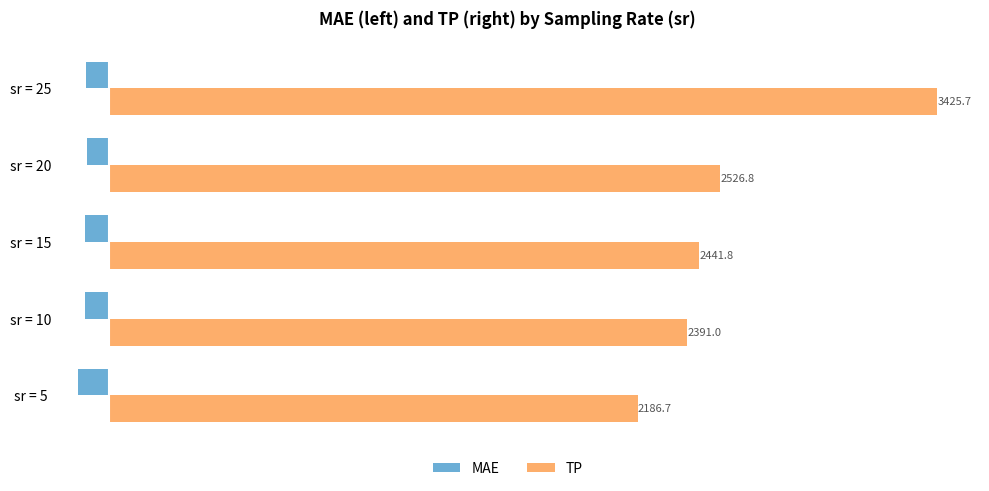

What is the difference between the MAE values at sr = 25 and sr = 5?

33.1